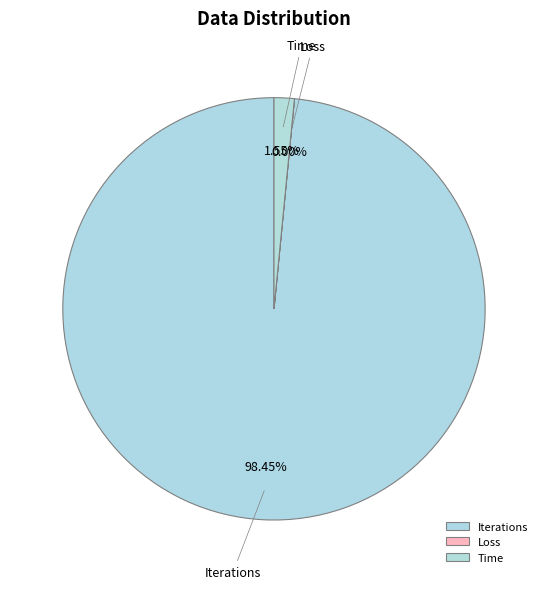

To the nearest percent, what is the combined percentage of Iterations and Time?

100%